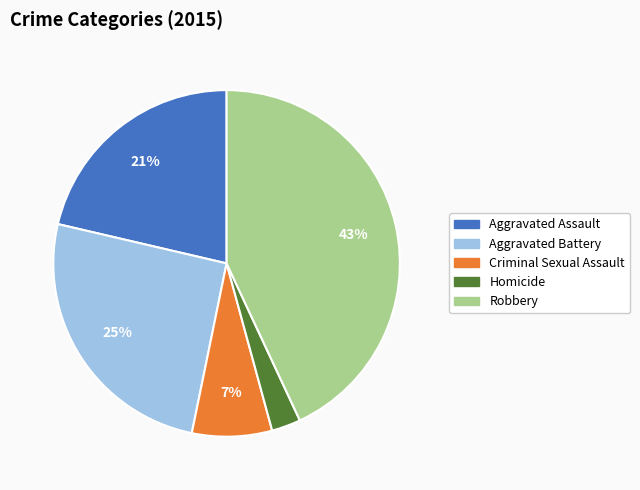

Is it true that Criminal Sexual Assault is 13% of the pie?

False